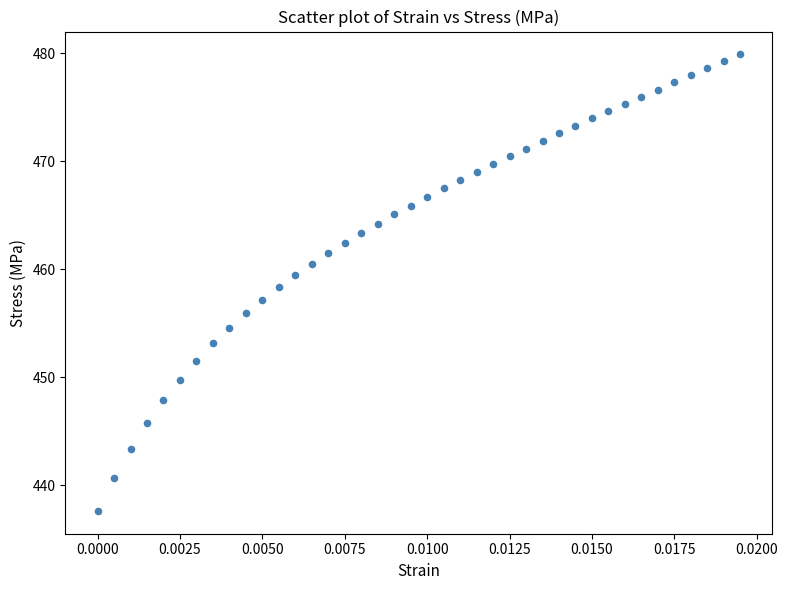

What is the range of Y values (max minus min)?

42.2